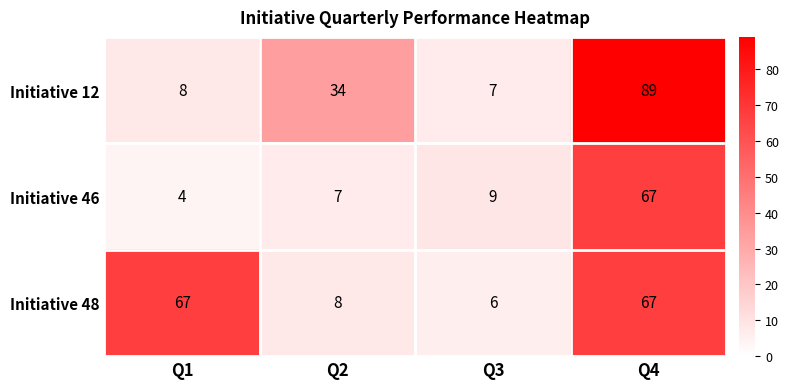

Which series changed the most between Q1 and Q4?

Initiative 12